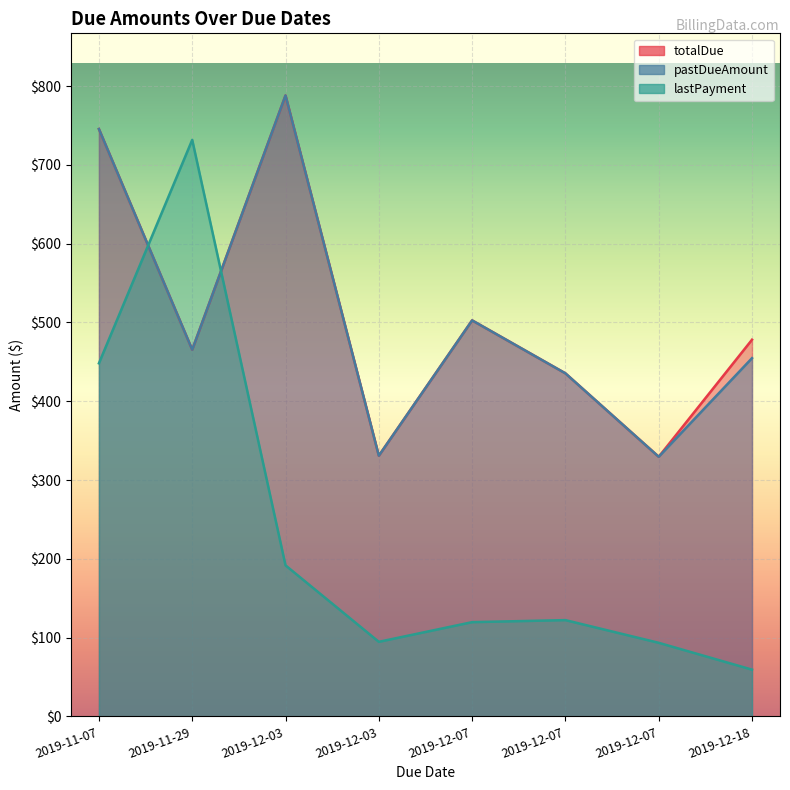

Reading left to right, extract all data points from this chart.

totalDue: 745.4	465.4	788.0	330.8	502.6	435.4	329.5	478.0
pastDueAmount: 745.4	465.4	788.0	330.8	502.6	435.4	329.5	454.6
lastPayment: 448.1	731.7	191.7	94.7	119.6	122.2	93.4	59.4